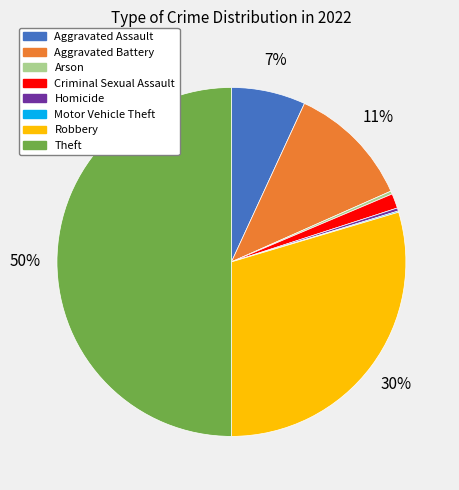

Which category has the biggest portion of the pie?

Theft